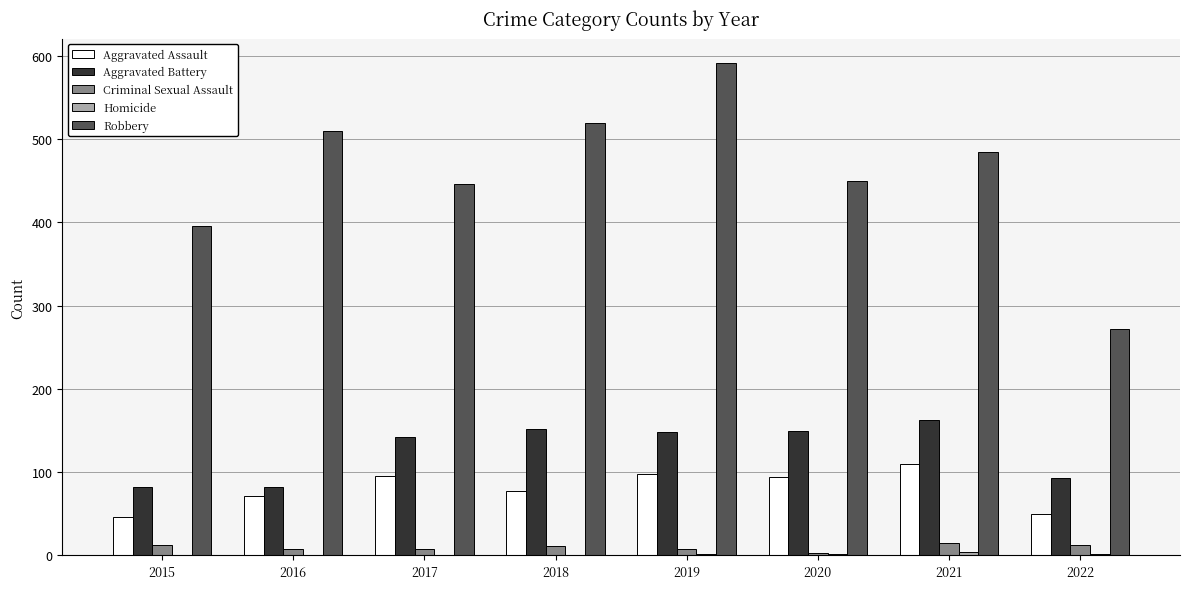

The value of Aggravated Battery at 2019 is 65. True or false?

False